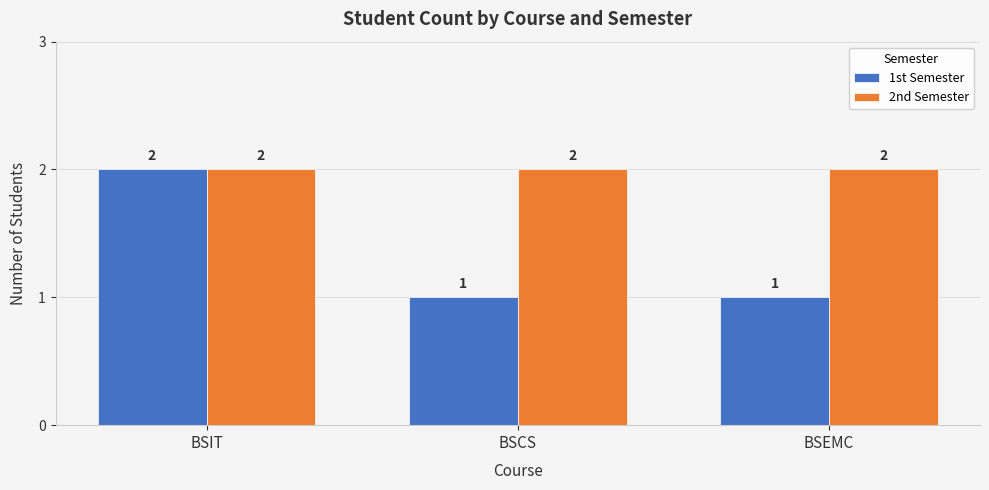

What is the maximum value shown in the chart?

2